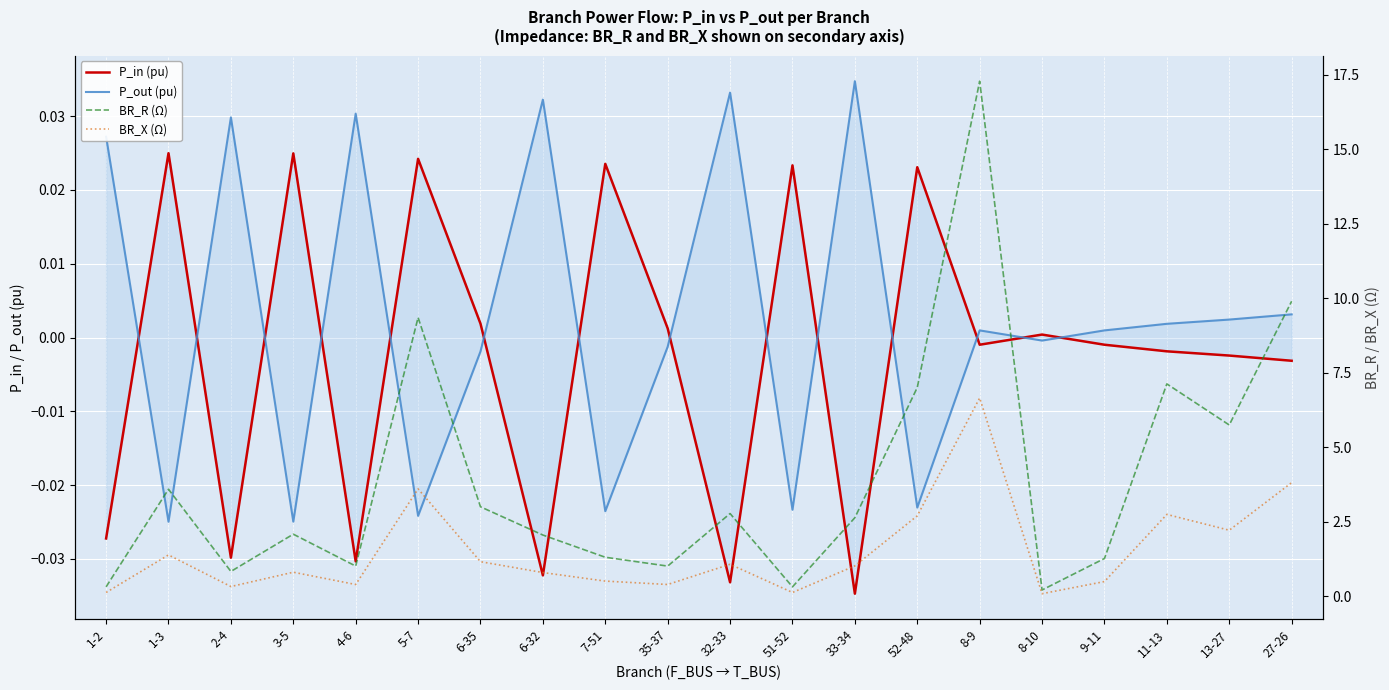

What is the average value of the BR_X (Ω) series?

1.5